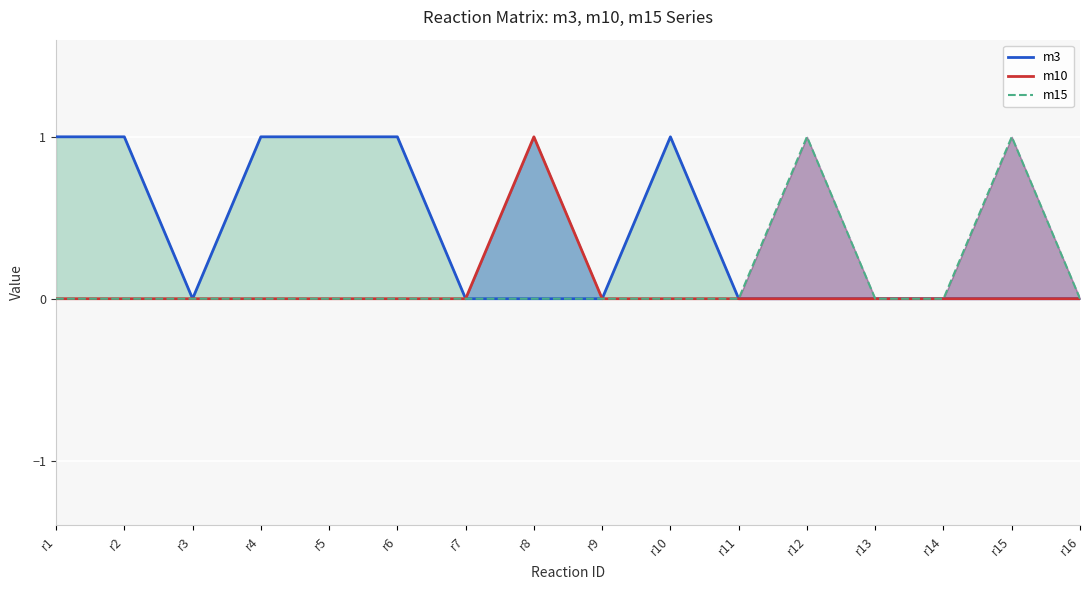

Rank the series at r8 from highest to lowest value.

m10, m3, m15